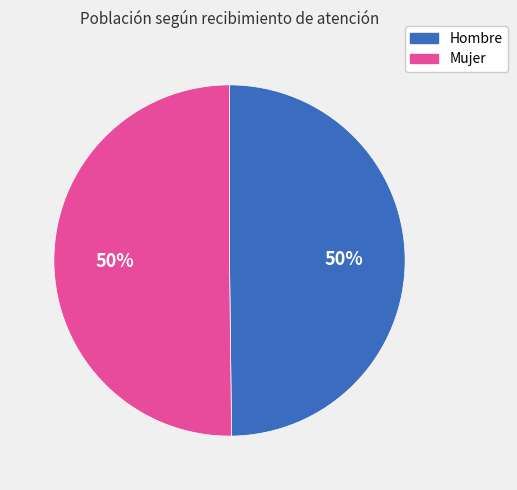

How many slices are in this pie chart?

2